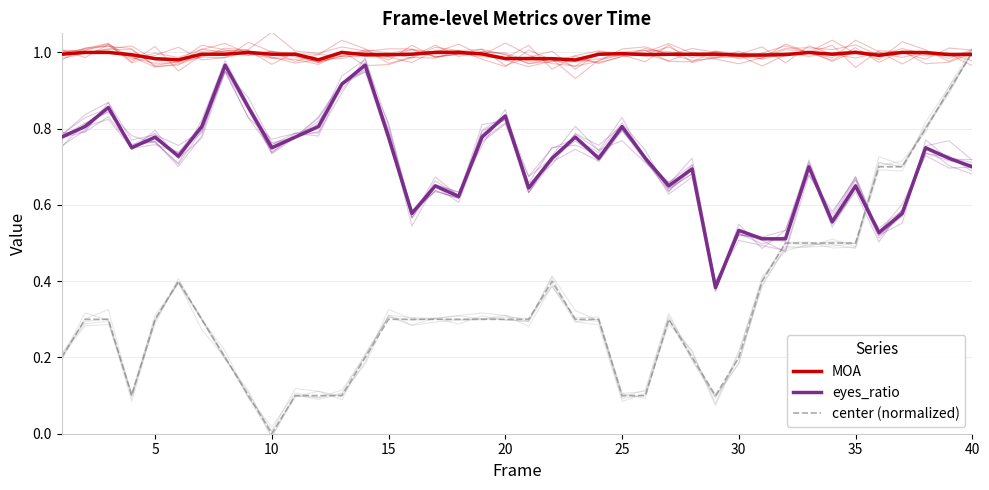

What is the average value of the MOA series?

1.0